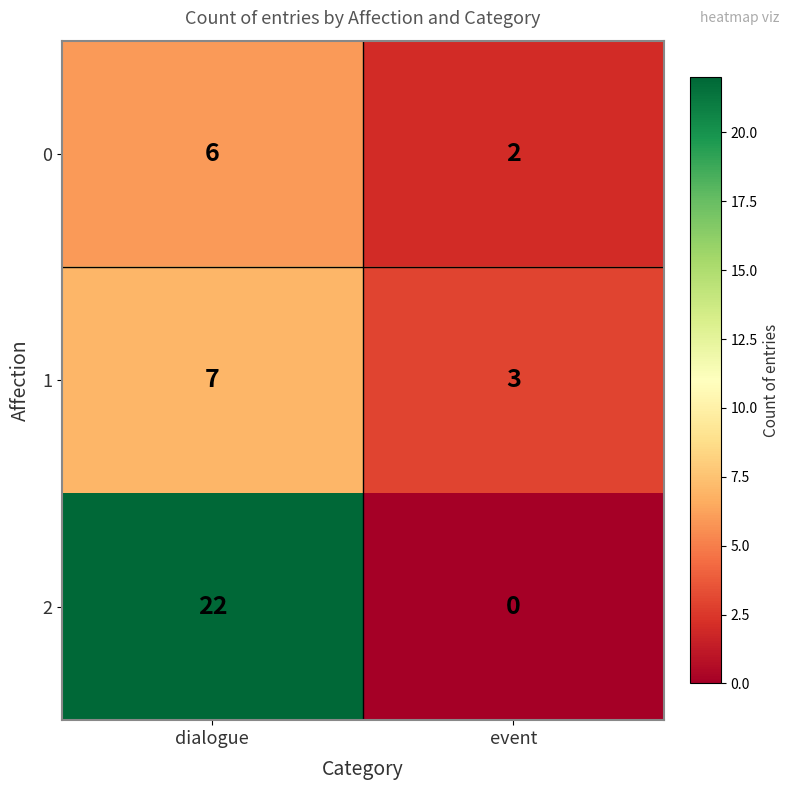

What is the sum of the 1 values at dialogue and event?

10